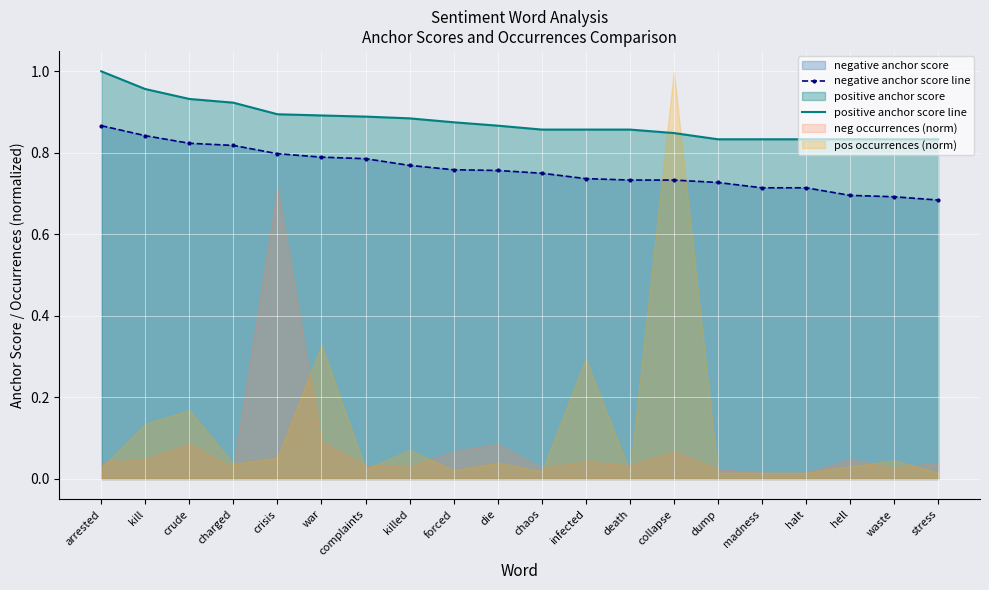

True or false: positive anchor score line and negative anchor score line cross at least once.

False